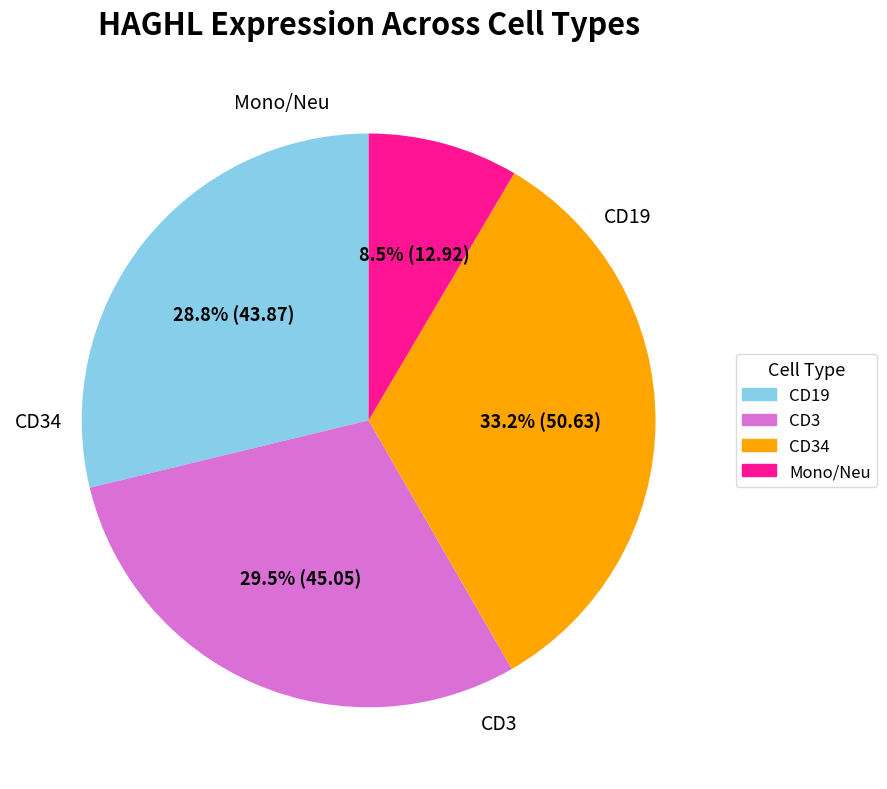

Is there any slice that represents more than half of the pie?

No